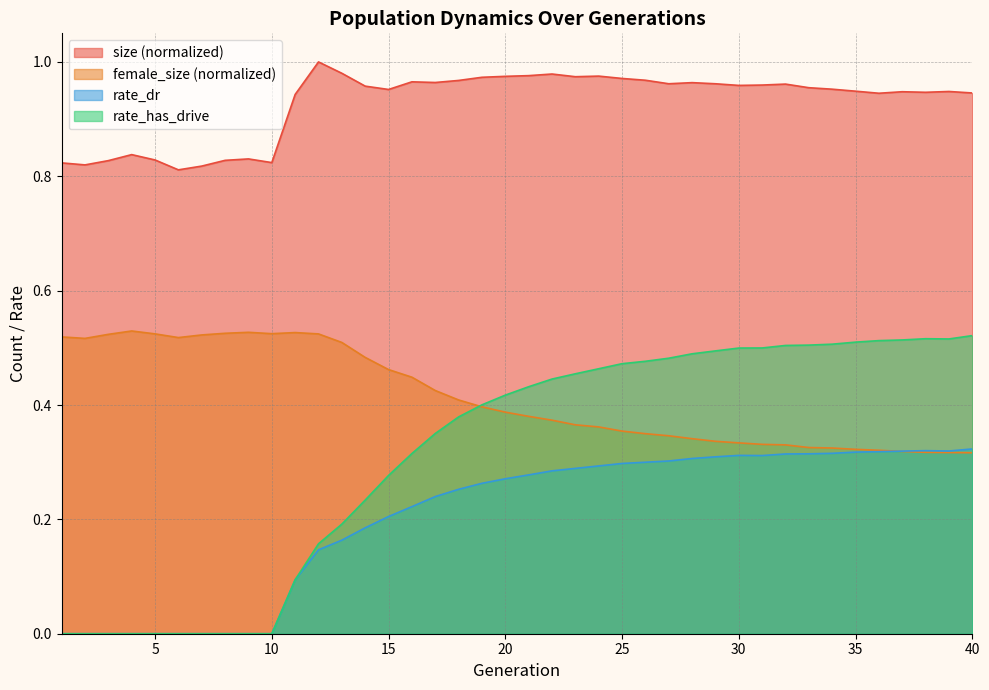

Reading left to right, what are all the values shown in this chart?

size: 1=0.8	2=0.8	3=0.8	4=0.8	5=0.8	6=0.8	7=0.8	8=0.8	9=0.8	10=0.8	11=0.9	12=1.0	13=1.0	14=1.0	15=1.0	16=1.0	17=1.0	18=1.0	19=1.0	20=1.0	21=1.0	22=1.0	23=1.0	24=1.0	25=1.0	26=1.0	27=1.0	28=1.0	29=1.0	30=1.0	31=1.0	32=1.0	33=1.0	34=1.0	35=0.9	36=0.9	37=0.9	38=0.9	39=0.9	40=0.9
female_size: 1=0.5	2=0.5	3=0.5	4=0.5	5=0.5	6=0.5	7=0.5	8=0.5	9=0.5	10=0.5	11=0.5	12=0.5	13=0.5	14=0.5	15=0.5	16=0.4	17=0.4	18=0.4	19=0.4	20=0.4	21=0.4	22=0.4	23=0.4	24=0.4	25=0.4	26=0.3	27=0.3	28=0.3	29=0.3	30=0.3	31=0.3	32=0.3	33=0.3	34=0.3	35=0.3	36=0.3	37=0.3	38=0.3	39=0.3	40=0.3
rate_dr: 1=0.0	2=0.0	3=0.0	4=0.0	5=0.0	6=0.0	7=0.0	8=0.0	9=0.0	10=0.0	11=0.1	12=0.1	13=0.2	14=0.2	15=0.2	16=0.2	17=0.2	18=0.3	19=0.3	20=0.3	21=0.3	22=0.3	23=0.3	24=0.3	25=0.3	26=0.3	27=0.3	28=0.3	29=0.3	30=0.3	31=0.3	32=0.3	33=0.3	34=0.3	35=0.3	36=0.3	37=0.3	38=0.3	39=0.3	40=0.3
rate_has_drive: 1=0.0	2=0.0	3=0.0	4=0.0	5=0.0	6=0.0	7=0.0	8=0.0	9=0.0	10=0.0	11=0.1	12=0.2	13=0.2	14=0.2	15=0.3	16=0.3	17=0.4	18=0.4	19=0.4	20=0.4	21=0.4	22=0.4	23=0.5	24=0.5	25=0.5	26=0.5	27=0.5	28=0.5	29=0.5	30=0.5	31=0.5	32=0.5	33=0.5	34=0.5	35=0.5	36=0.5	37=0.5	38=0.5	39=0.5	40=0.5